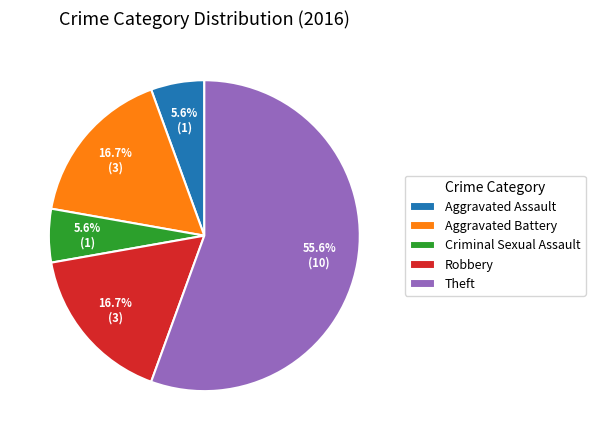

Does any single category account for the majority?

Yes